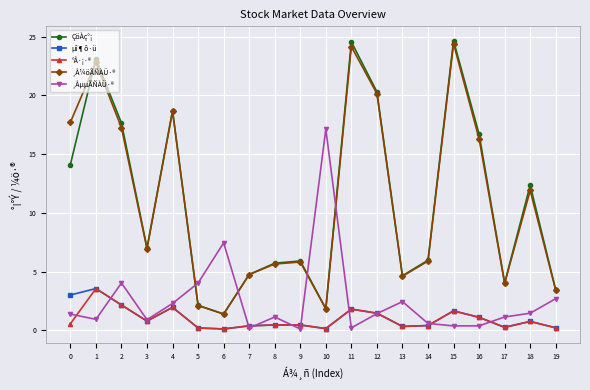

Which series ends up on top after the final intersection of µî¶ô·ü and ¸ÅµµÃÑÀÜ·®?

¸ÅµµÃÑÀÜ·®